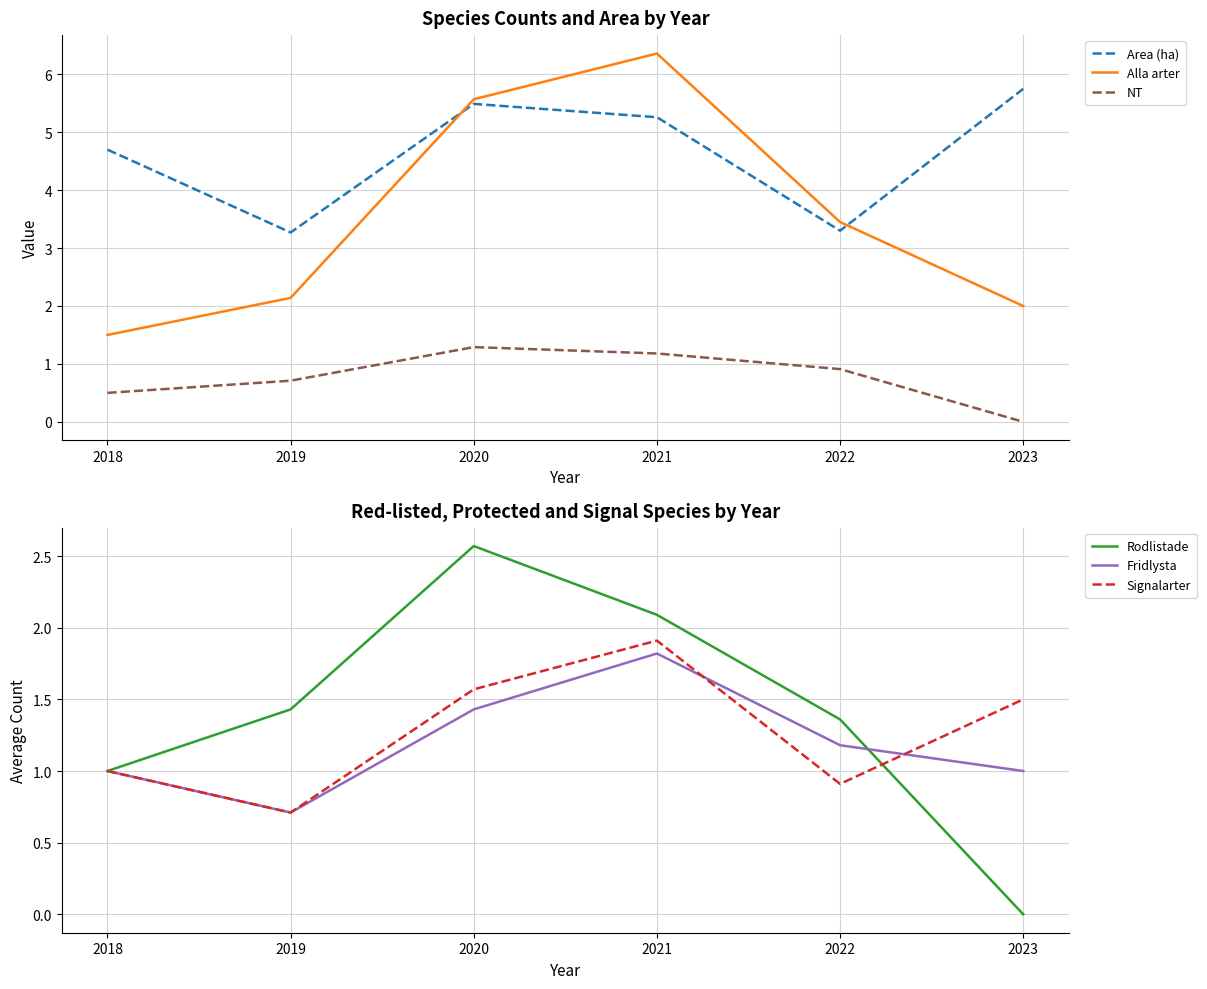

Where is Fridlysta nearest to the value 1?

2018